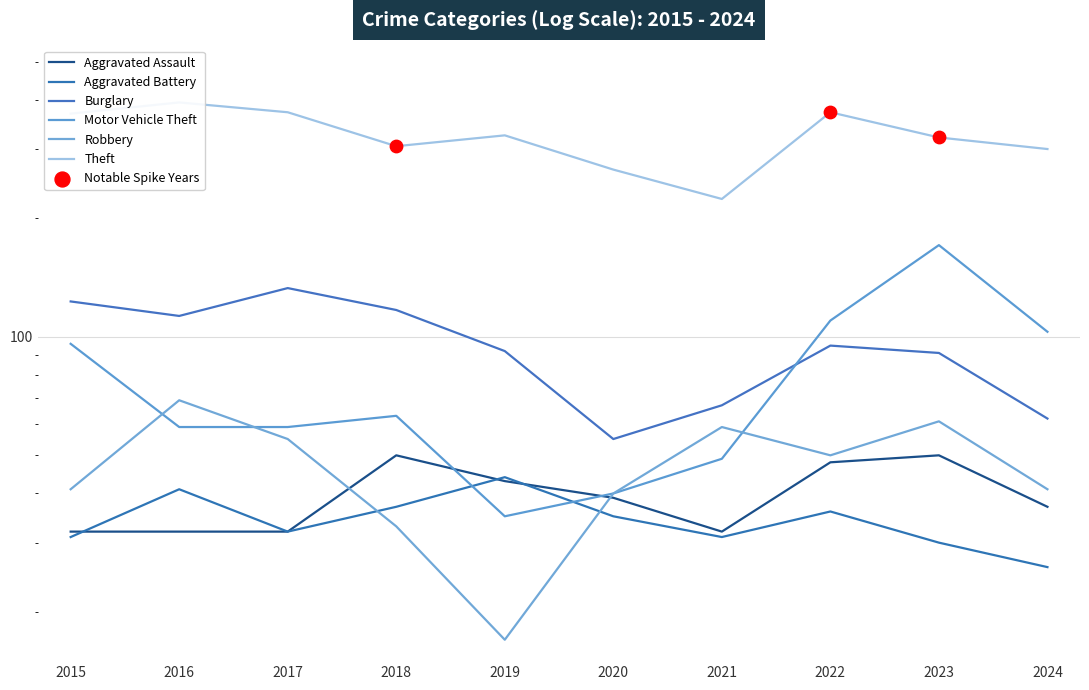

What is the total value across all series at 2020?

475